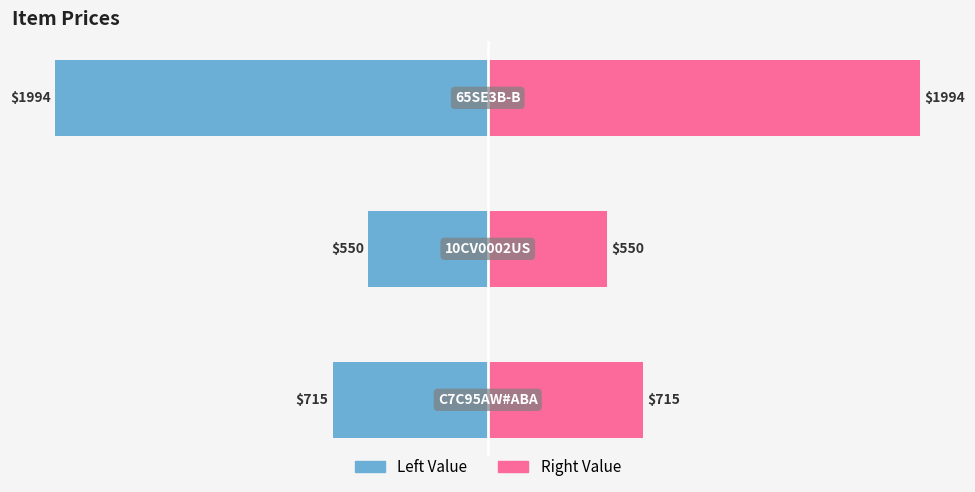

At 2, list the series in order from smallest to largest.

Price (Left), Price (Right)